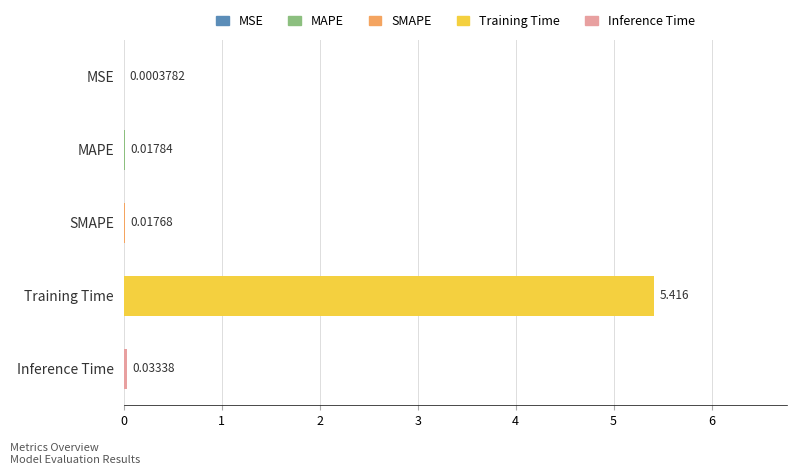

Rank the categories by value from highest to lowest.

Training Time, Inference Time, MAPE, SMAPE, MSE